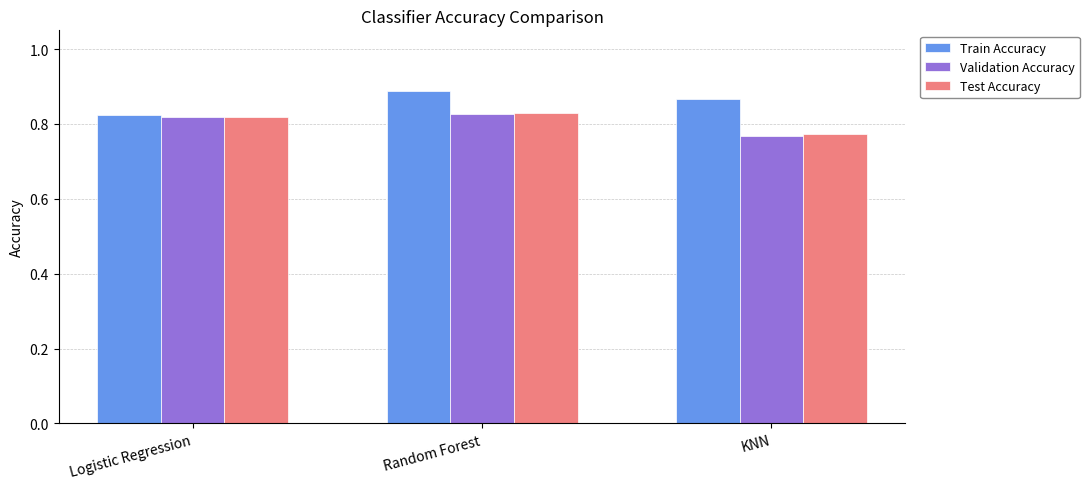

Rank the categories by Train Accuracy value from highest to lowest.

Random Forest, KNN, Logistic Regression